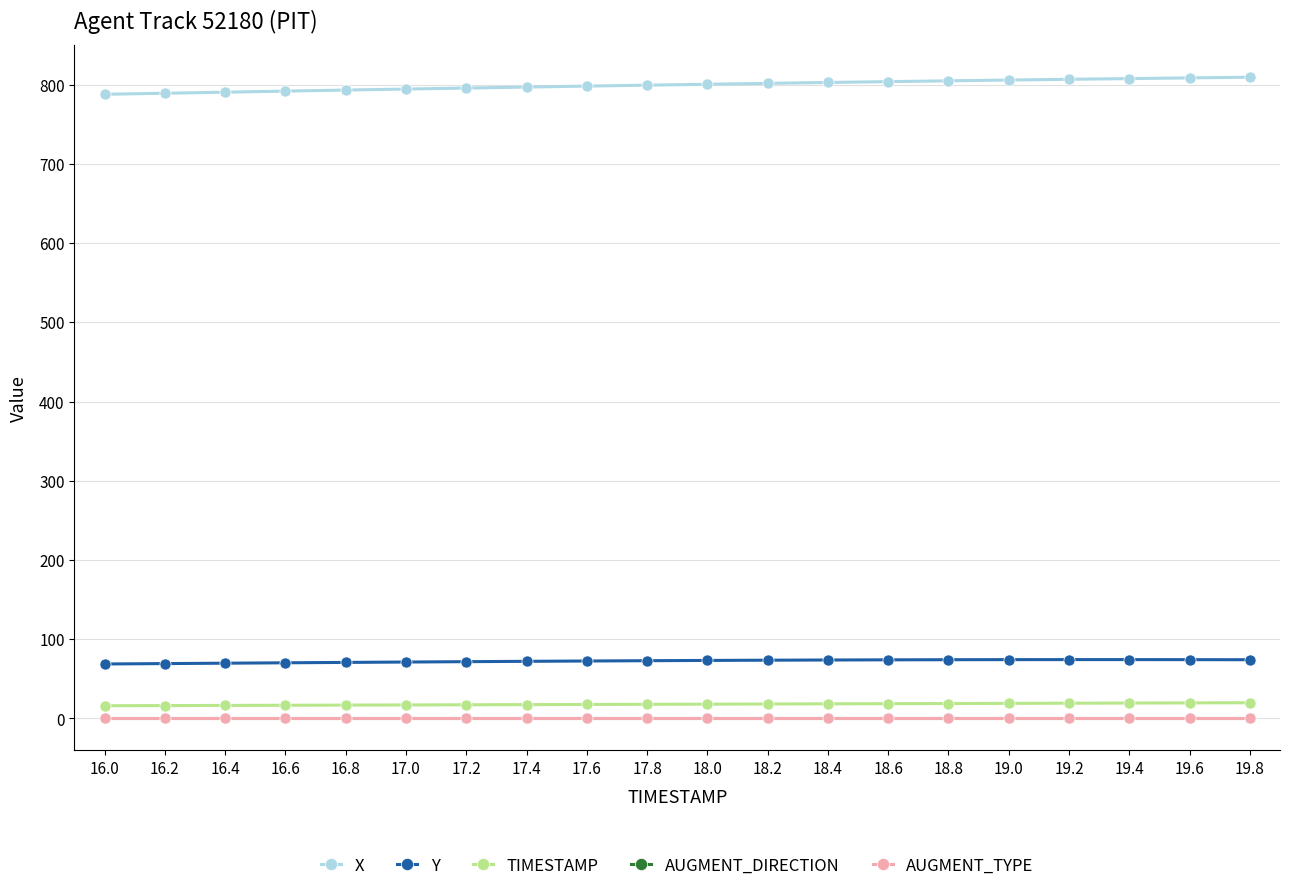

What is the label of the 8th point from the right?

18.4